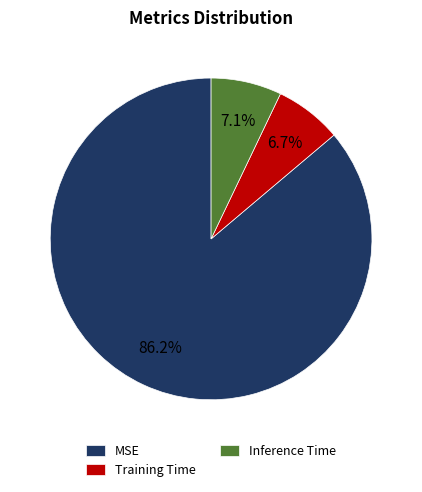

Is there a majority slice in this chart?

Yes